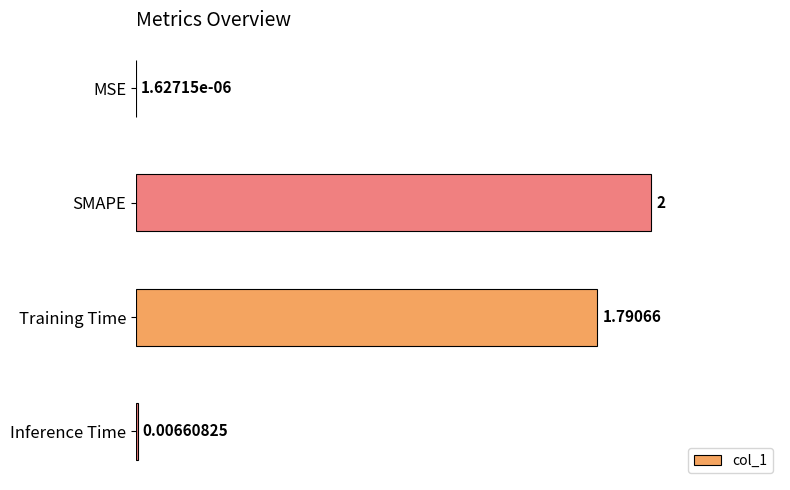

Where is the data nearest to the value 1?

Training Time